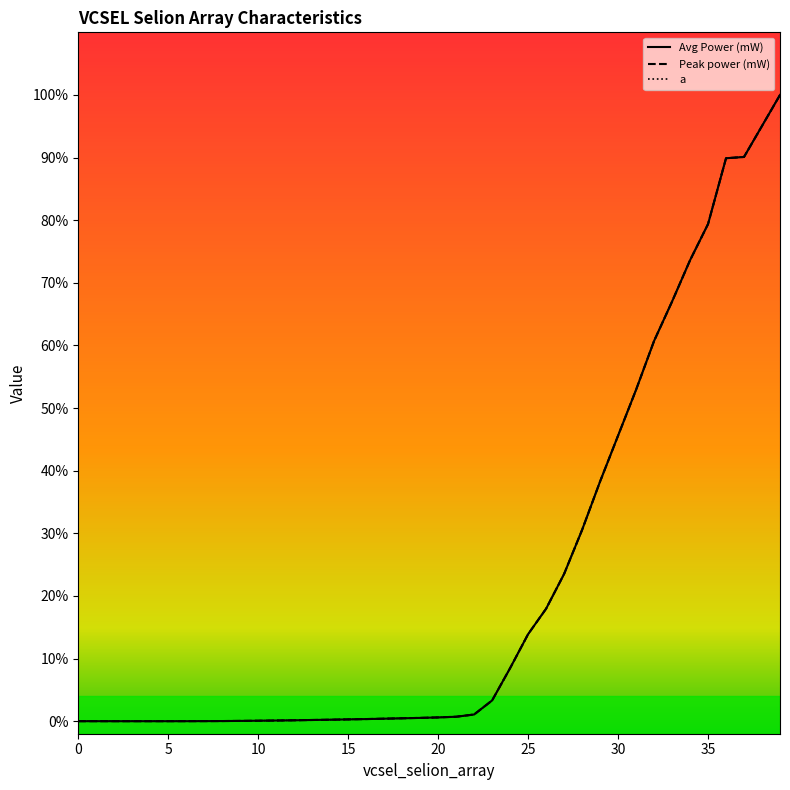

Is this an area chart (filled region under the line)?

No